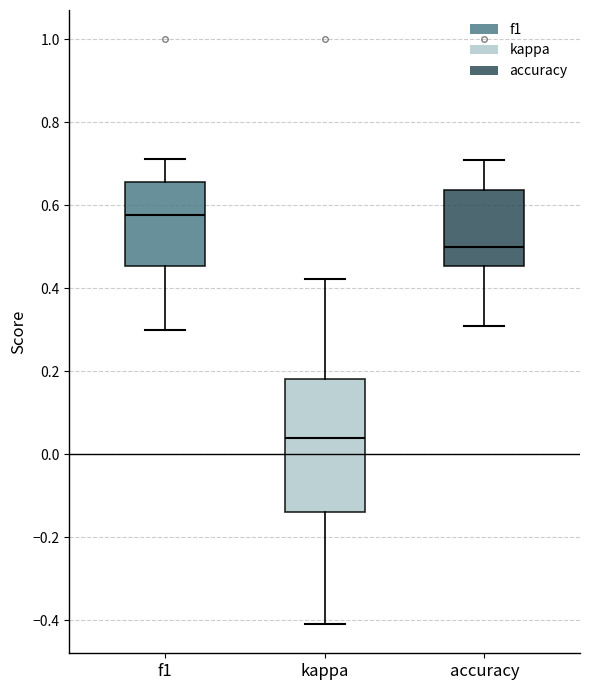

Where does the median line of the box for kappa sit on the y-axis? The values are not printed on the chart, so give them approximately, as read against the axis.

0.04